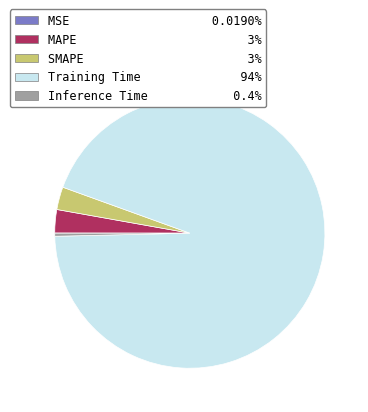

Combined, do Inference Time 0.4% and SMAPE 3% account for over 50%?

No